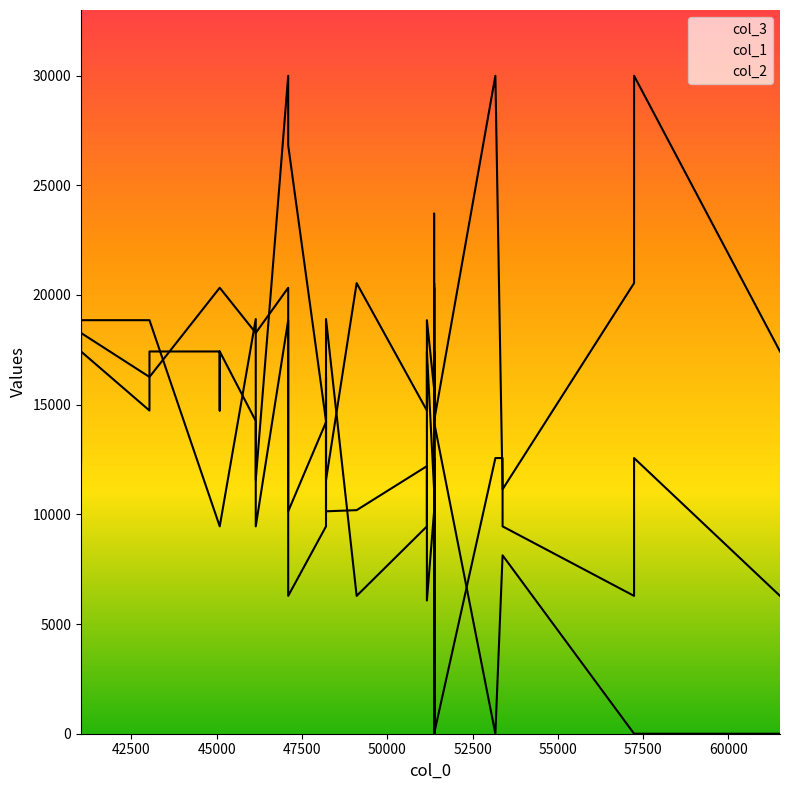

Reading left to right, what are all the values shown in this chart?

col_3: 45091=20328	41026=12197	43032=16262	46147=18269	45091=20328	41026=12197	41026=18268	48206=16263	51163=6072	46147=18269	47098=20328	49104=10191	51374=18269	51374=10138	61512=0	51374=14203	51374=16263	51374=20328	53381=8132	51163=12197	53381=8132	48206=14203	51374=20328	51374=16263	57235=0	51374=16263	47098=10138	51374=20328	45091=20328	43032=16262	51374=14203	53170=0	51374=18269	51374=14203	57235=0	48206=10138
col_1: 45091=17424	41026=17424	43032=14731	46147=14256	45091=17424	41026=17424	41026=17424	48206=11563	51163=17424	46147=11563	47098=29990	49104=20539	51374=17424	51374=11141	61512=17424	51374=20539	51374=7973	51374=17424	53381=11141	51163=14731	53381=11141	48206=14256	51374=14256	51374=8448	57235=20539	51374=14256	47098=26822	51374=23707	45091=14731	43032=17424	51374=8448	53170=29990	51374=17424	51374=14256	57235=29990	48206=11563
col_2: 45091=9451	41026=12566	43032=18850	46147=18902	45091=9451	41026=12566	41026=18850	48206=18902	51163=18850	46147=9451	47098=18850	49104=6283	51374=12566	51374=15734	61512=6283	51374=0	51374=0	51374=9451	53381=9451	51163=9451	53381=12566	48206=9451	51374=0	51374=9451	57235=6283	51374=0	47098=6283	51374=15734	45091=9451	43032=18850	51374=12566	53170=12566	51374=12566	51374=0	57235=12566	48206=18902